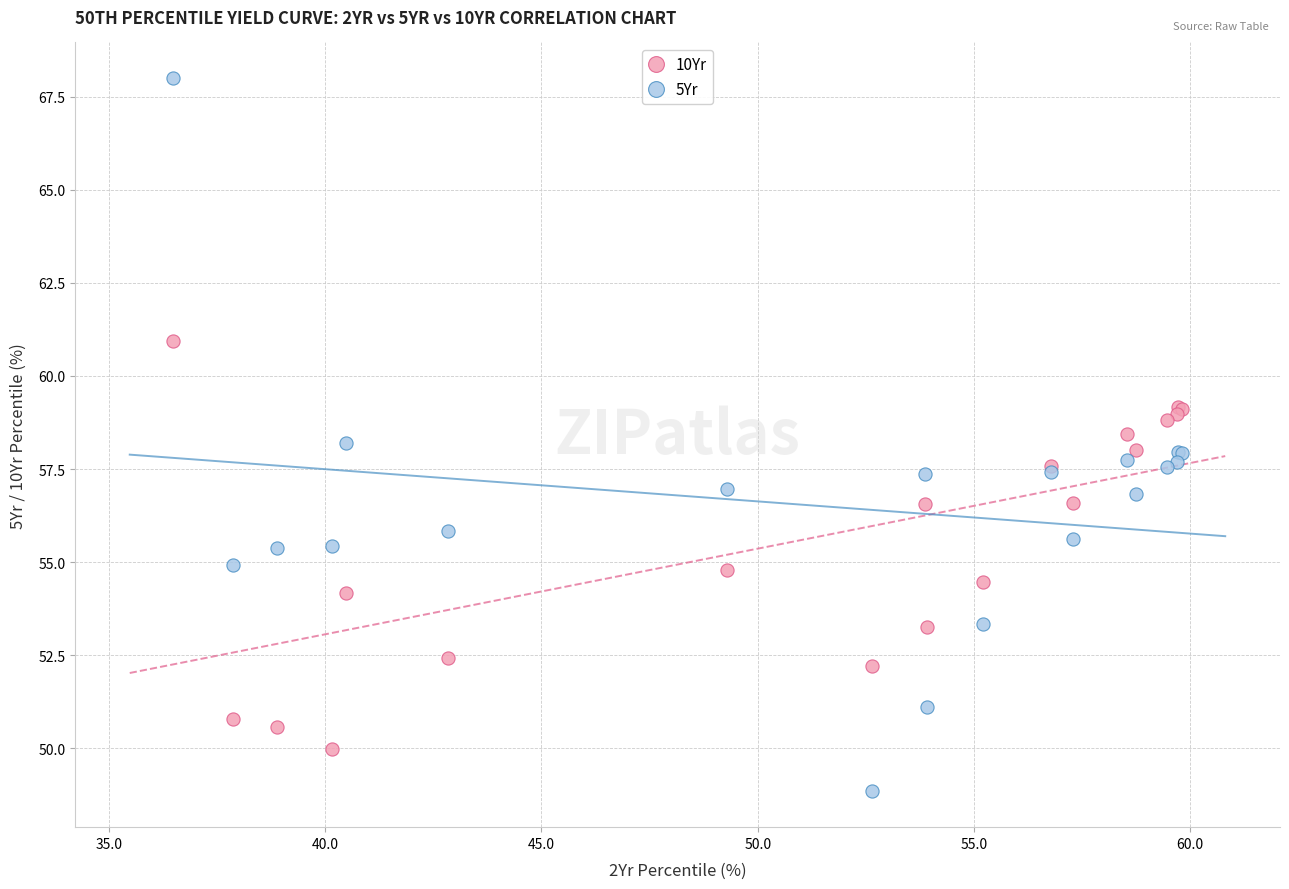

Which series contains the lowest Y value?

10Yr